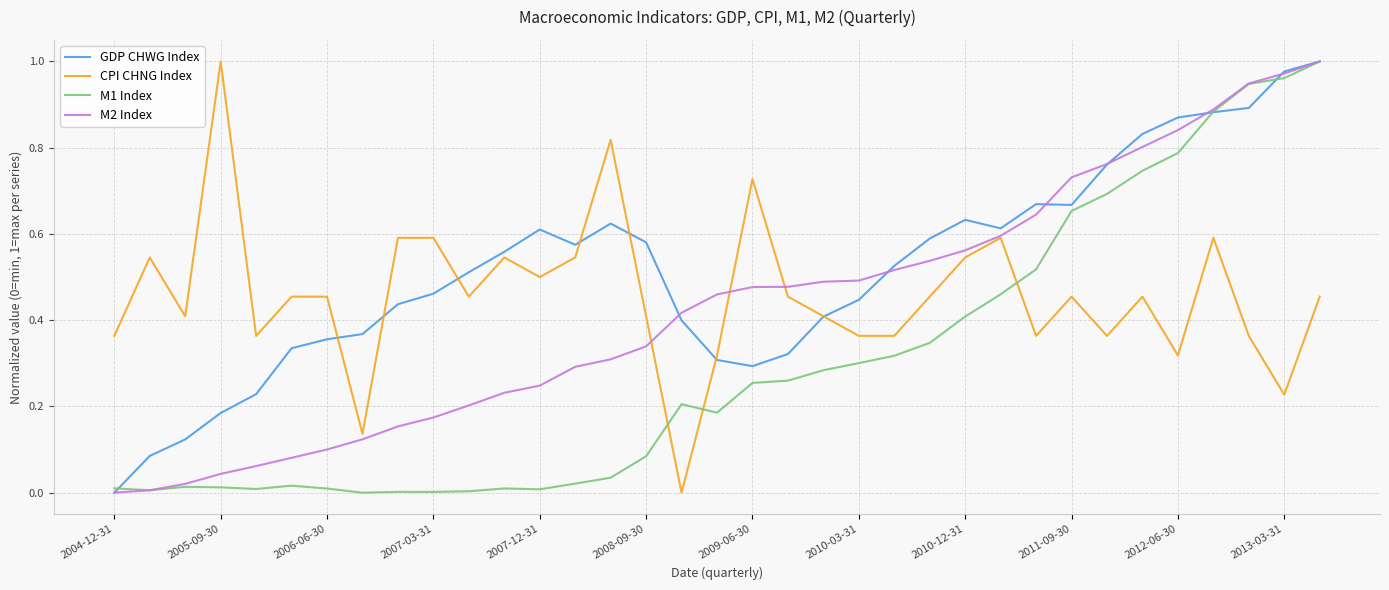

How many intersections are there between M2 Index and GDP CHWG Index?

6